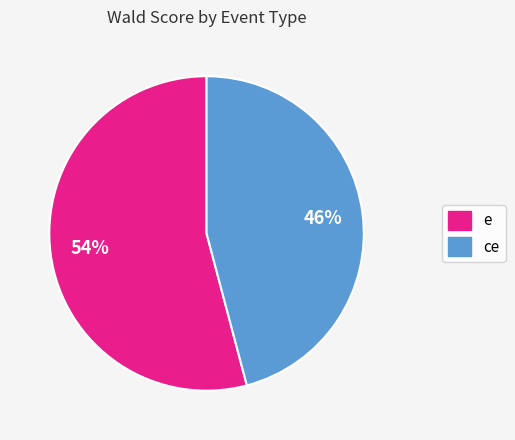

Between ce and e, which is larger?

e